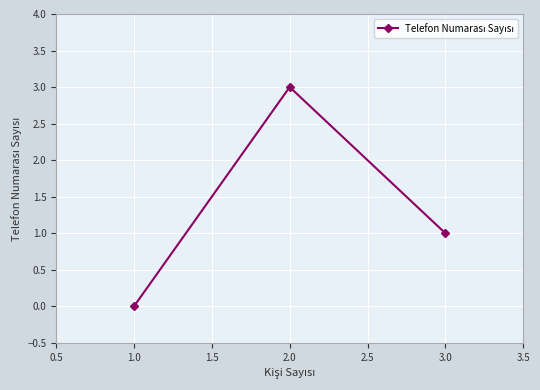

What is the label of the 3rd point from the left?

3.0